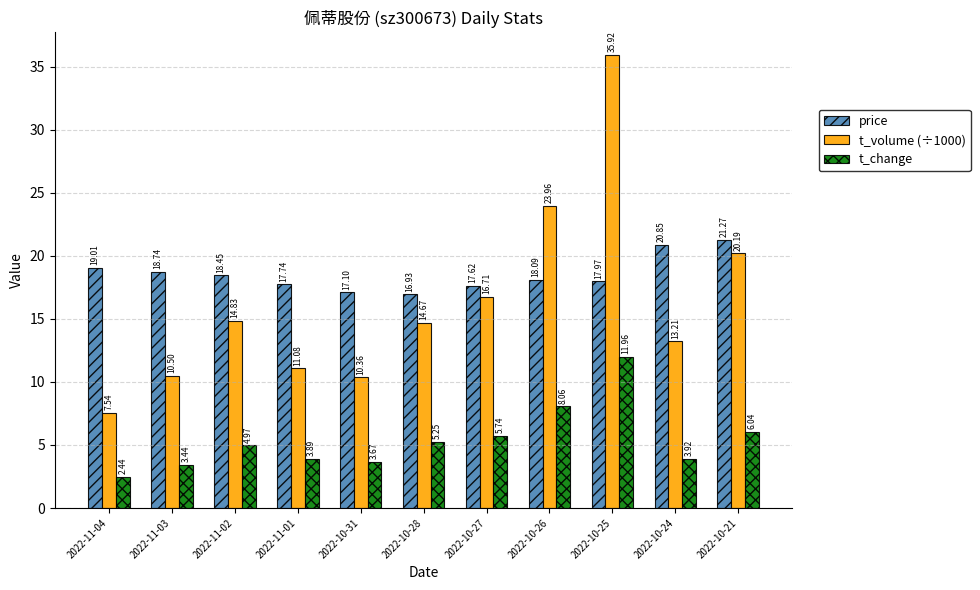

Which series has the largest range (max minus min)?

t_volume (÷1000)